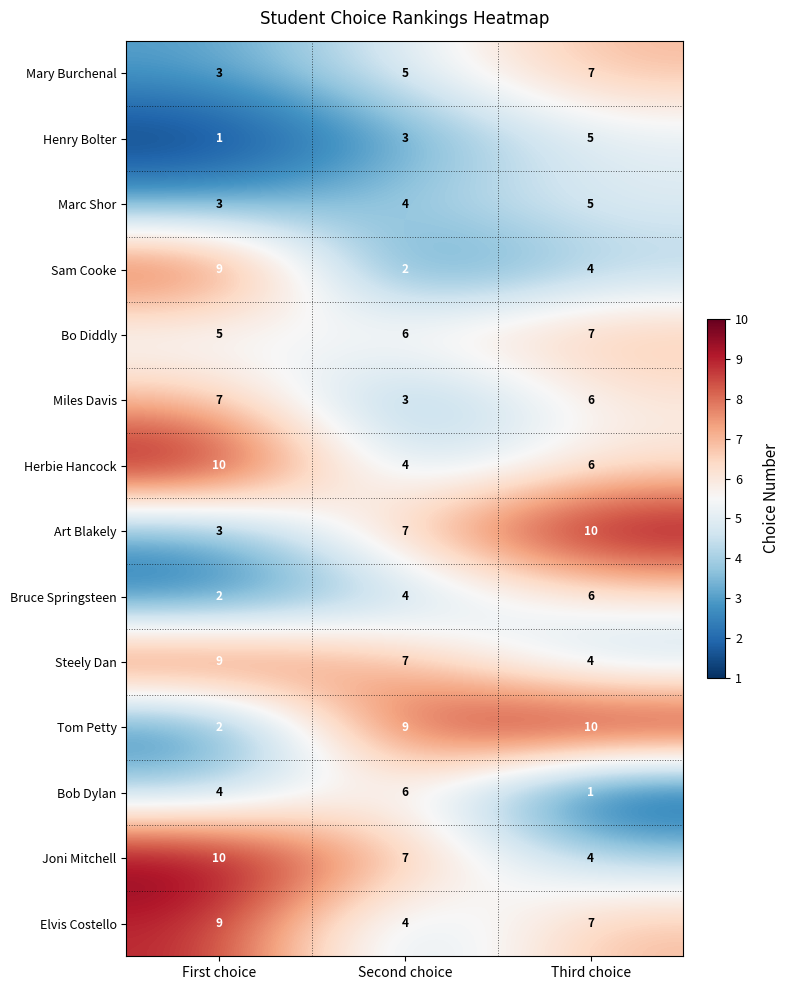

At which category is the sum across all series the highest?

Third choice